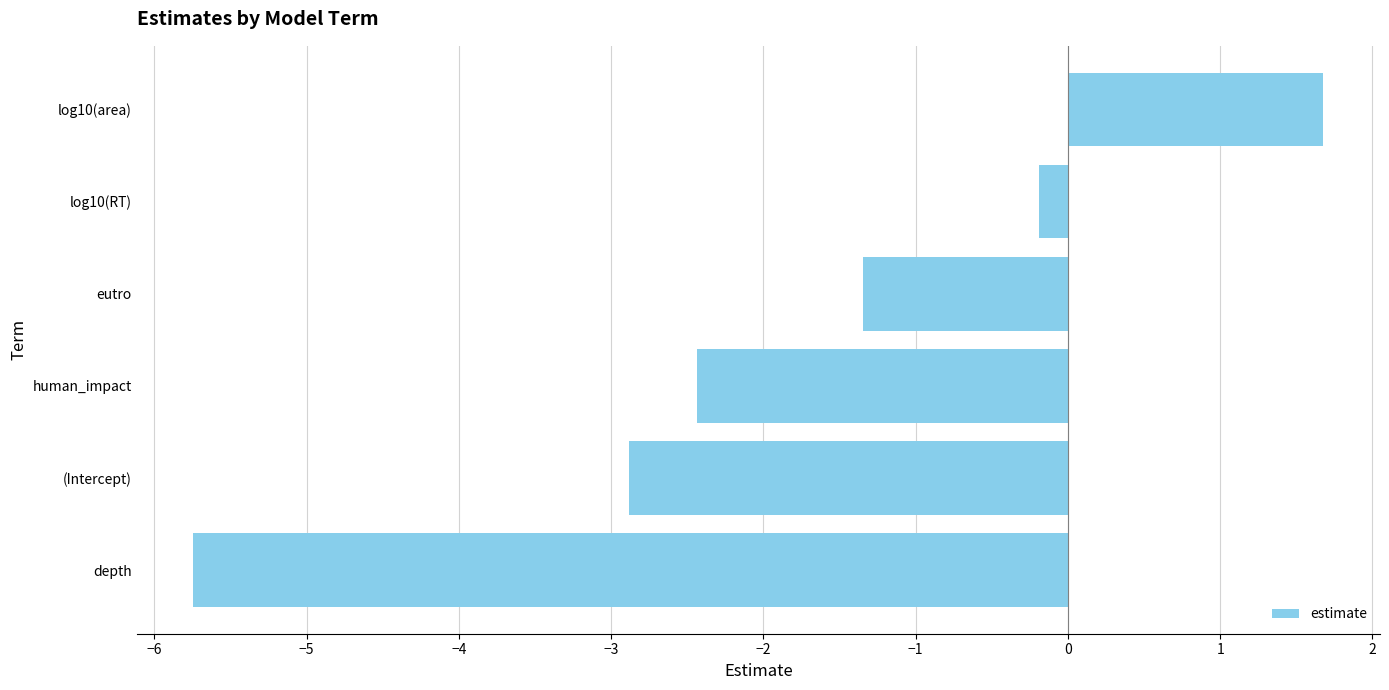

What is the sum of all values?

-10.9